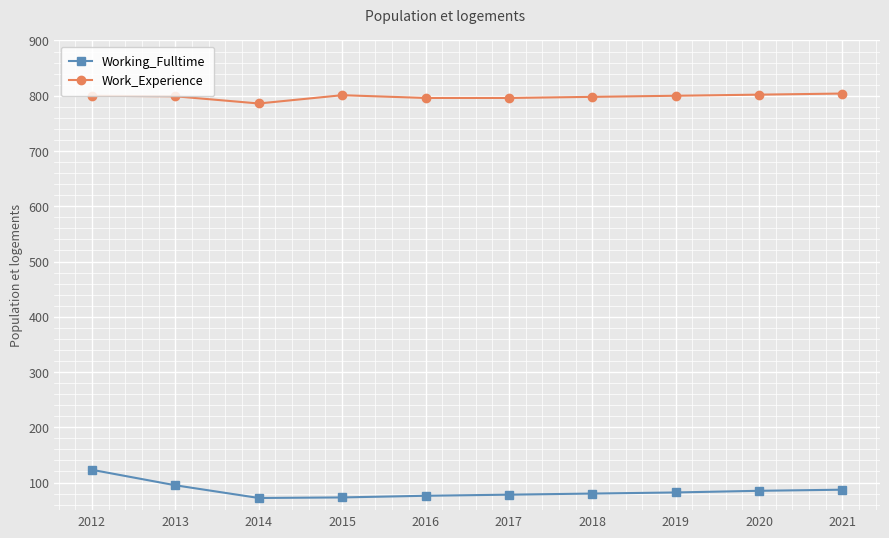

Which series has the largest total across all categories?

Work_Experience